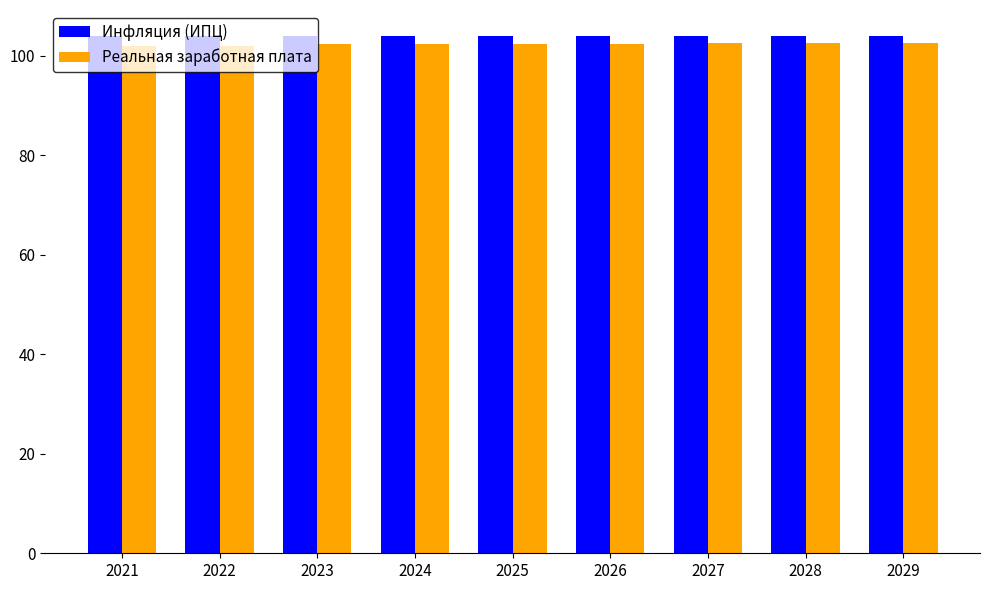

What is the approximate value of Инфляция (ИПЦ) at 2023?

104.0